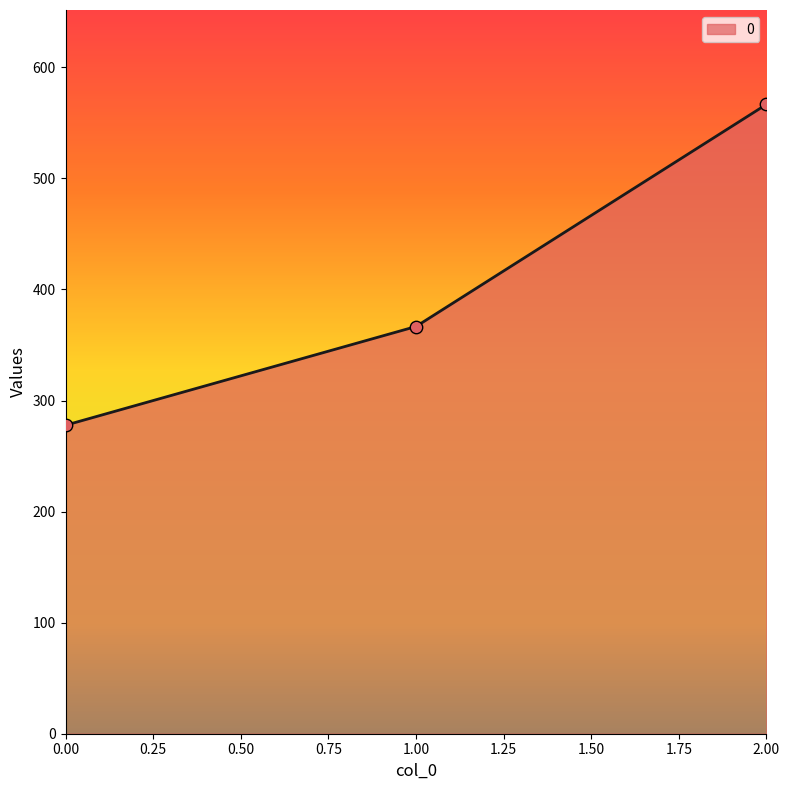

What is the change in value from 0.00 to 1.00?

+88.9